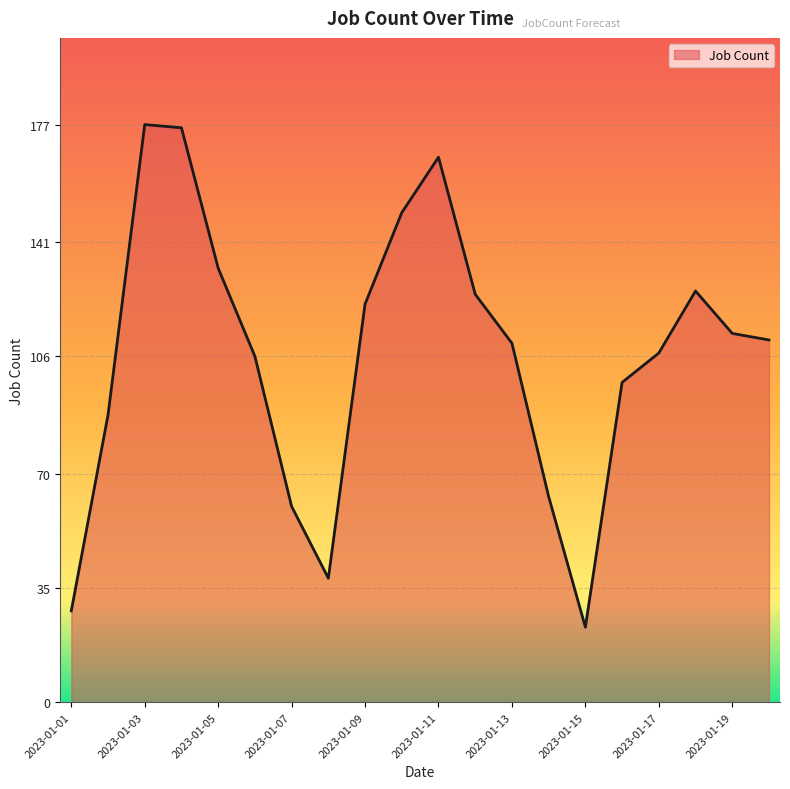

What is the difference between the maximum and minimum values?

154